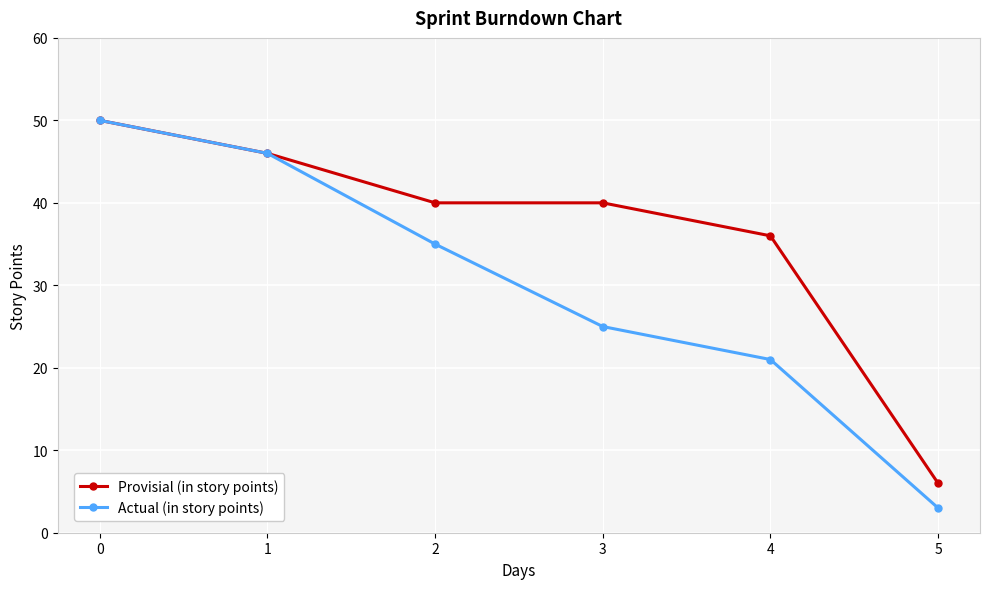

Is the value of Actual (in story points) at 4 greater than the value of Provisial (in story points) at 3?

No